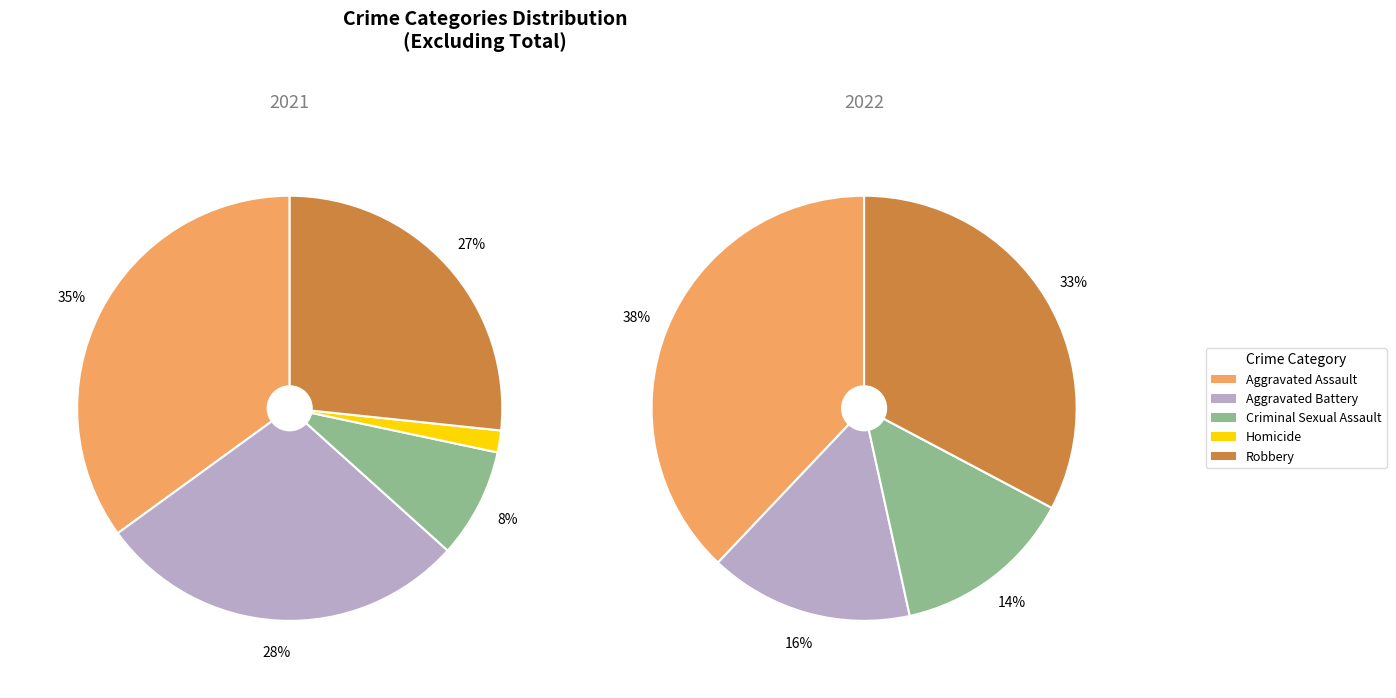

How many slices are in this pie chart?

5